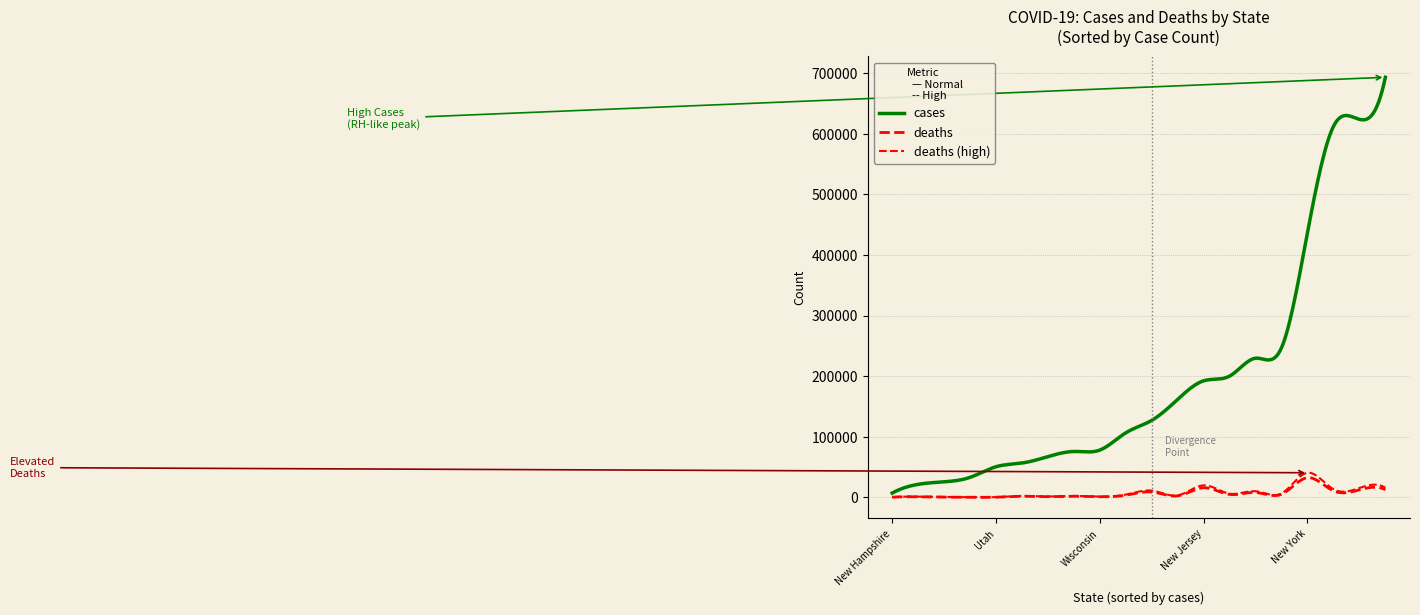

At how many categories does at least one series exceed 189079?

8